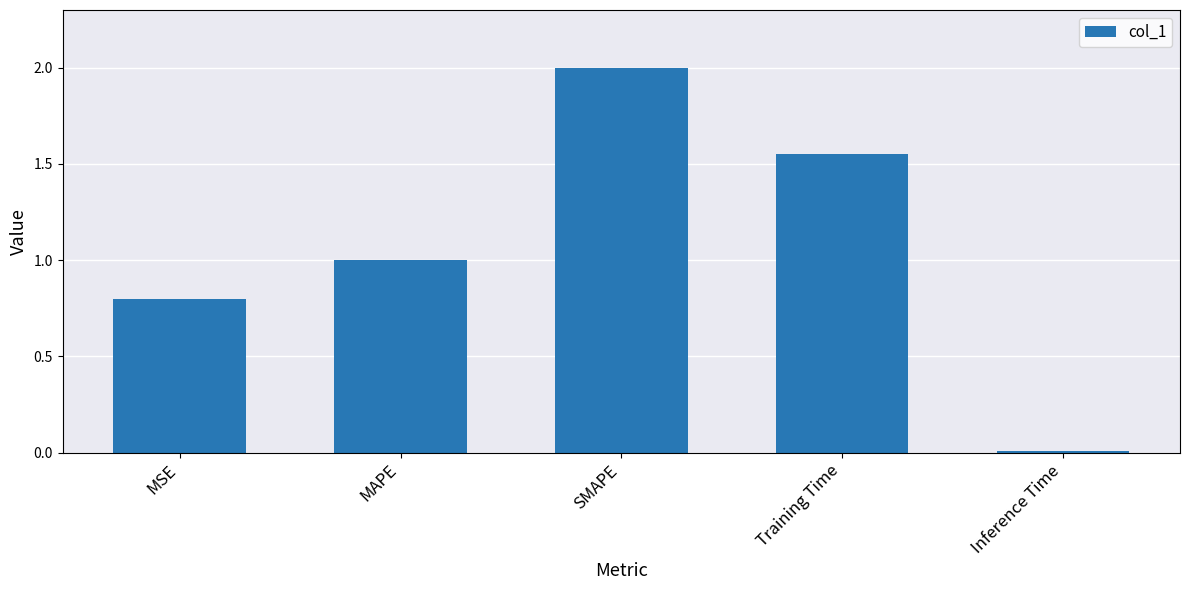

What is the greatest value displayed?

2.0